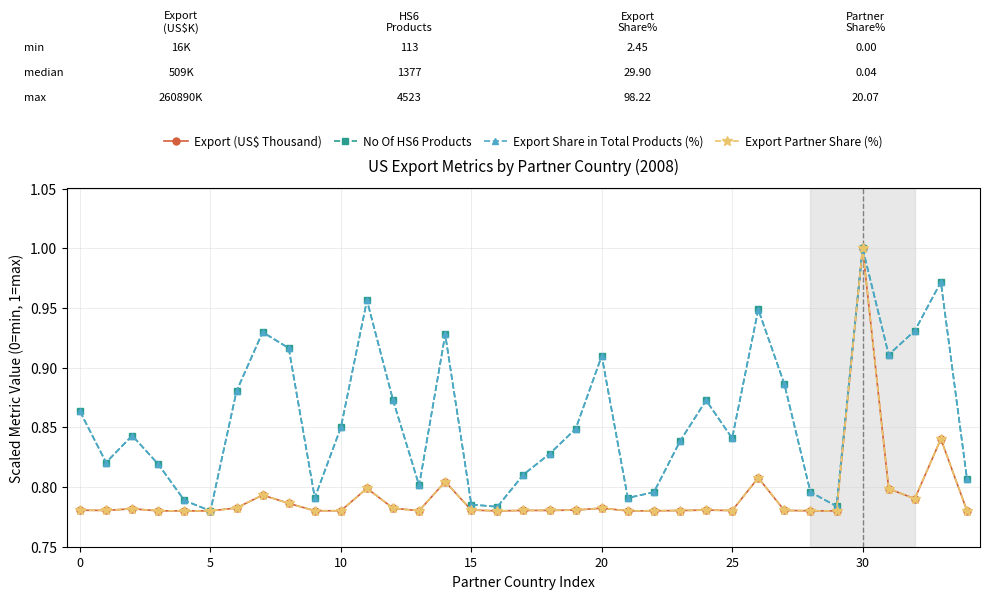

How many interior local peaks does the Export Share in Total Products (%) series have?

9